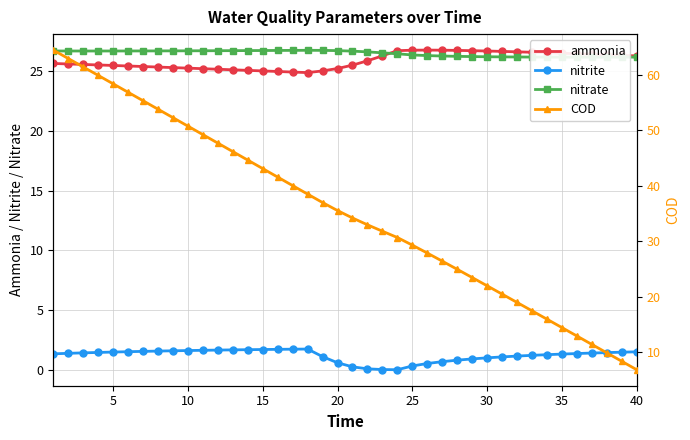

Is this an area chart (filled region under the line)?

No